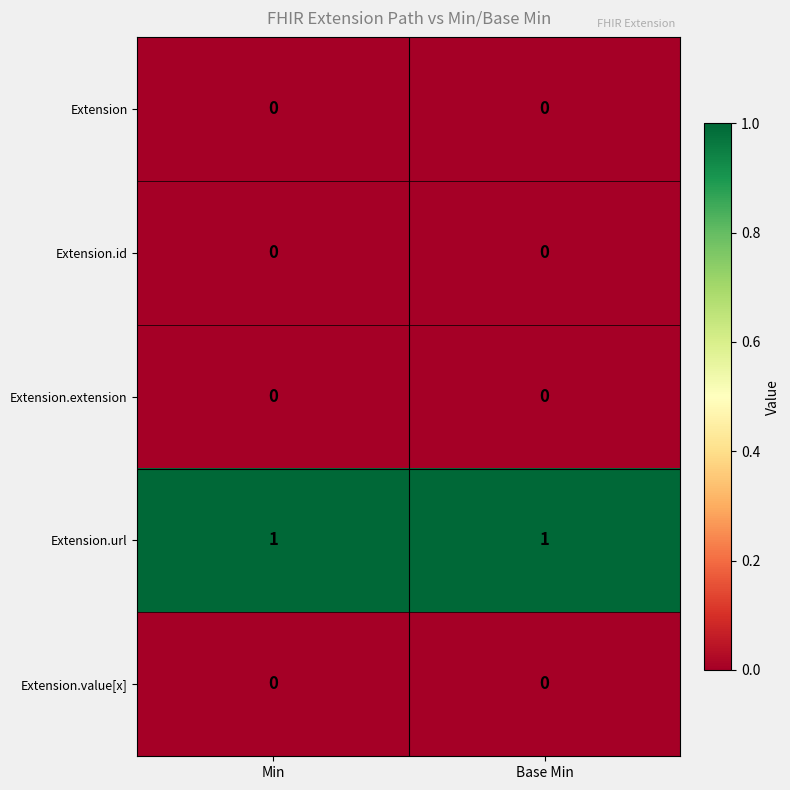

What is the greatest value displayed?

1